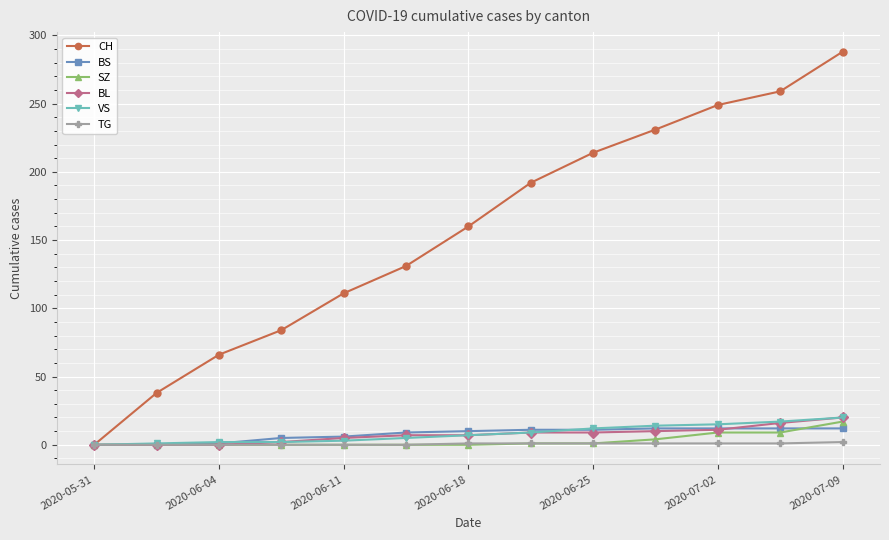

Which series has the widest spread of values?

CH